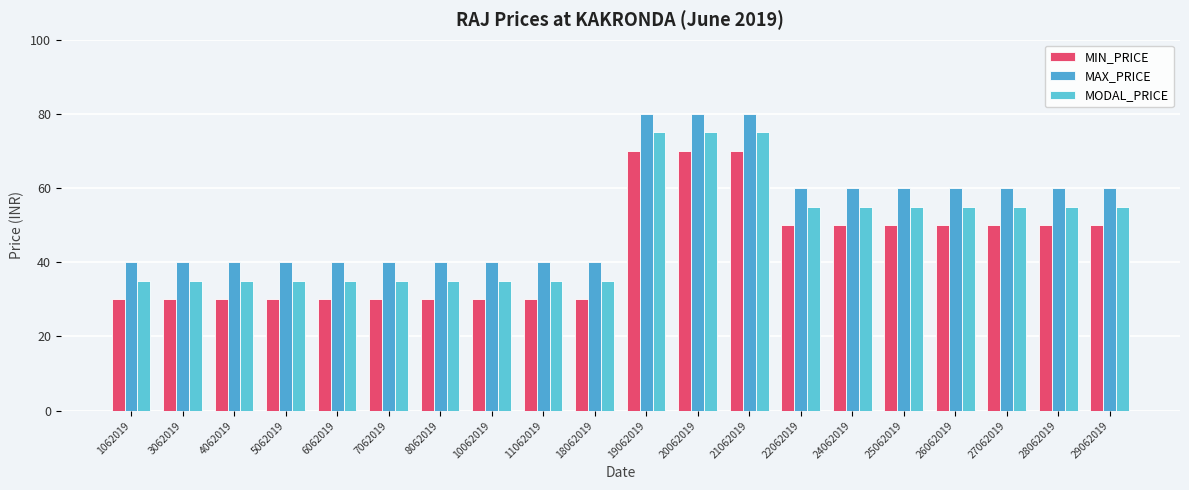

Where is MIN_PRICE nearest to the value 50?

22062019